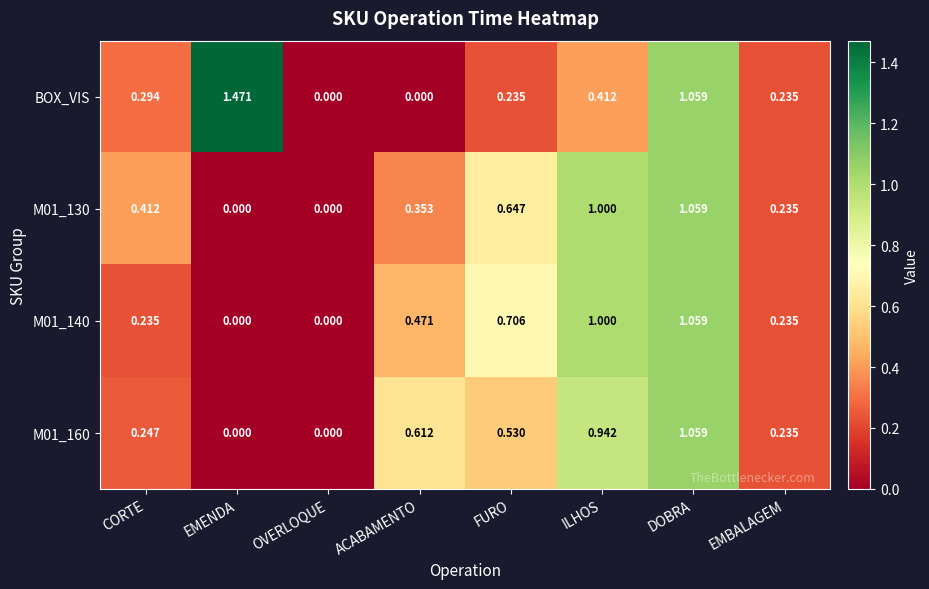

Rank the series at ACABAMENTO from lowest to highest value.

BOX_VIS, M01_130, M01_140, M01_160